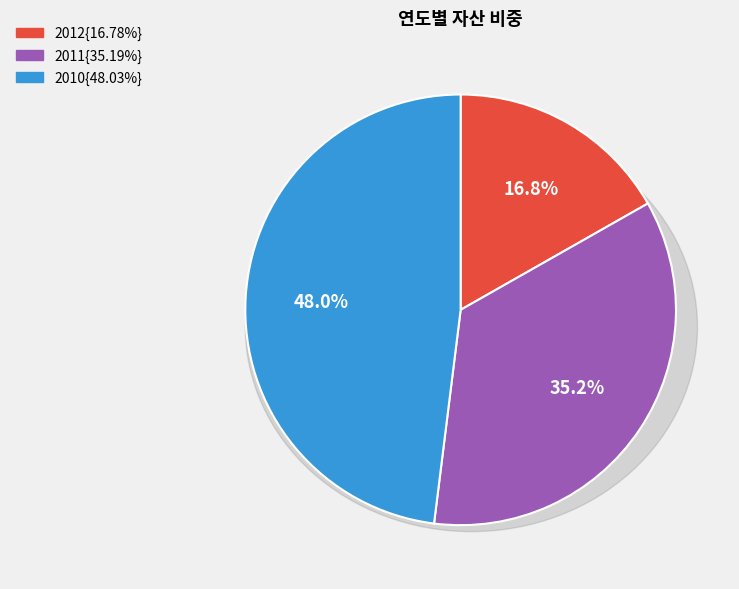

What percentage is NOT represented by 2010?

52.0%